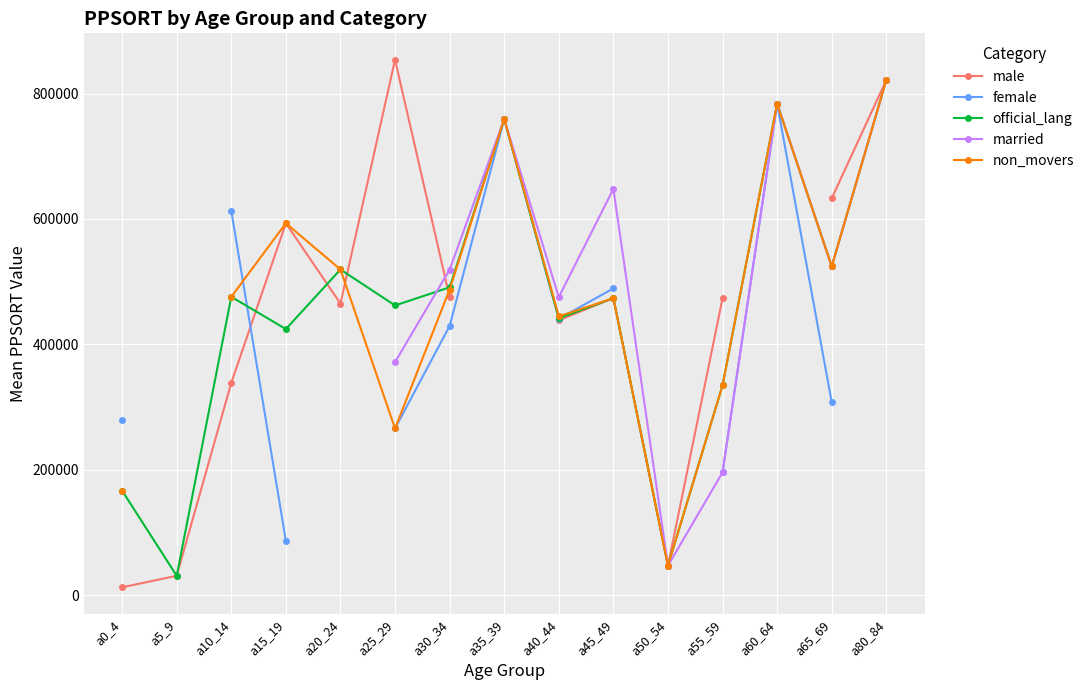

What are all the series names shown in the legend?

male, female, official_lang, married, non_movers